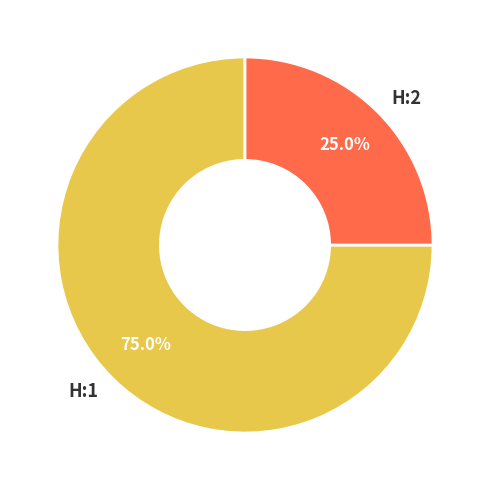

To the nearest percent, what percentage of the pie is H:1?

75%